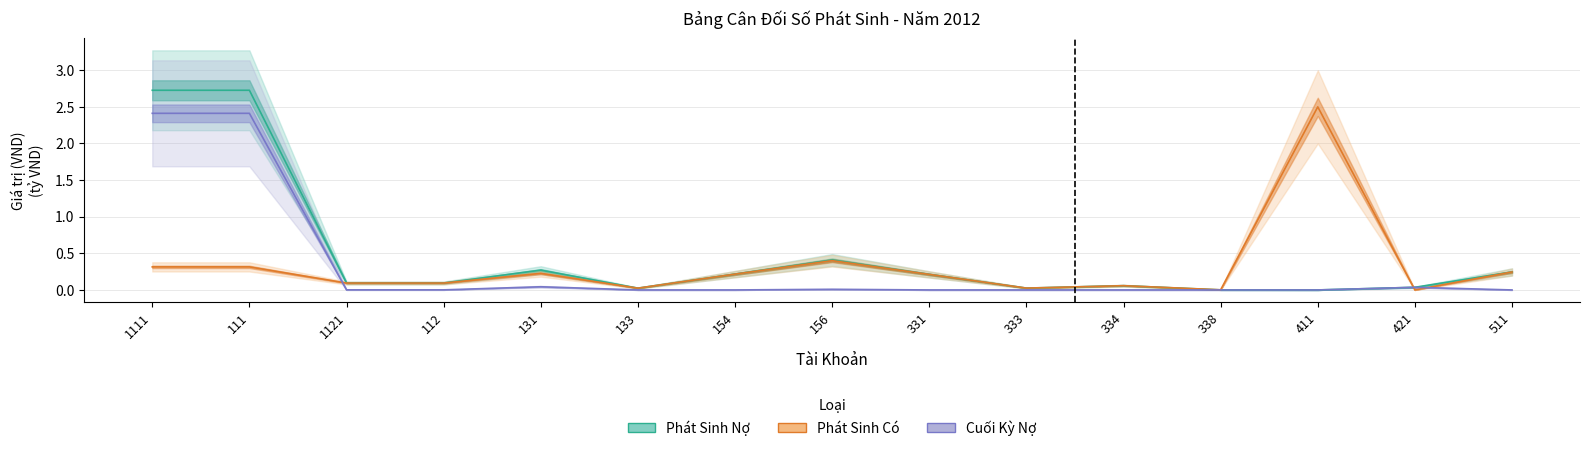

True or false: Phát Sinh Nợ has more than 0 points higher than both neighbors.

True